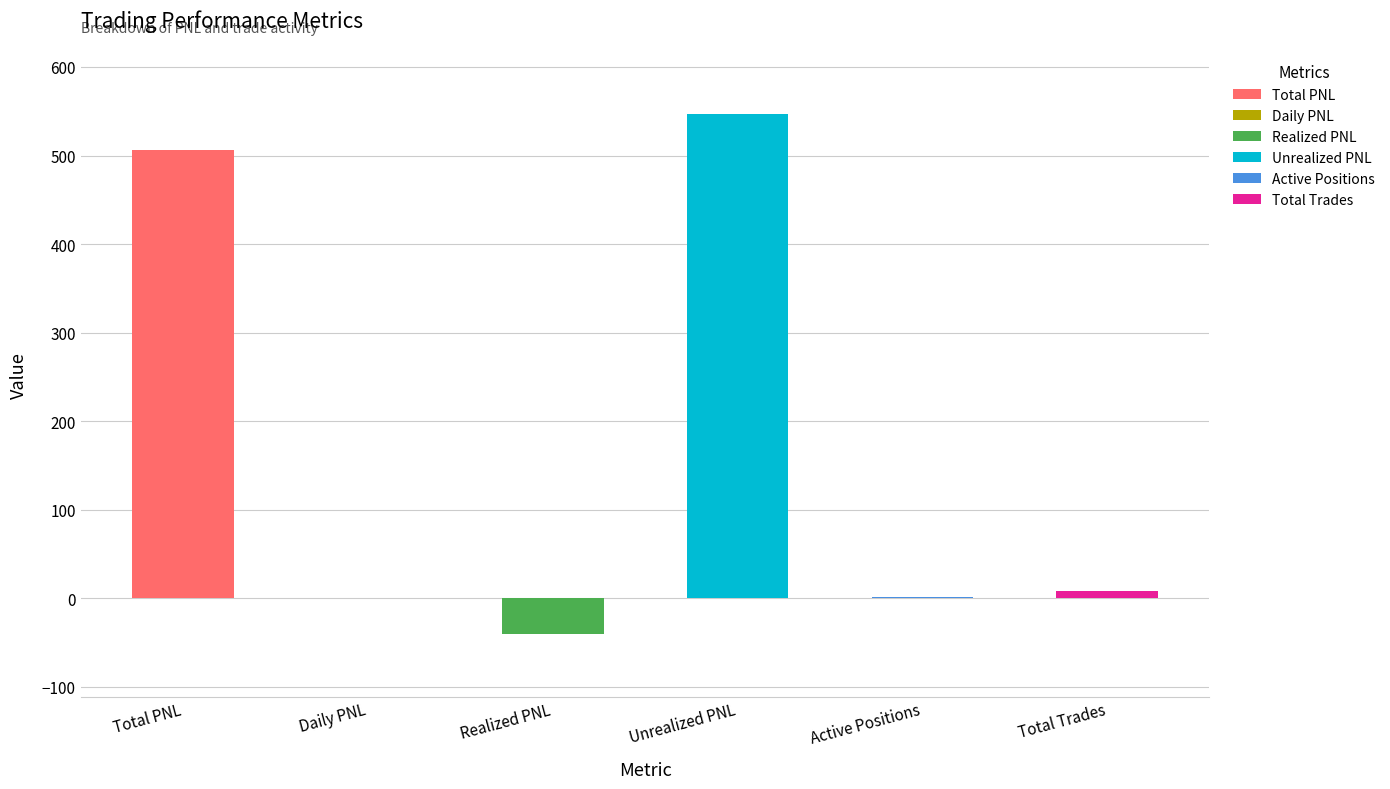

True or false: the data shows 1.0 at Active Positions.

True